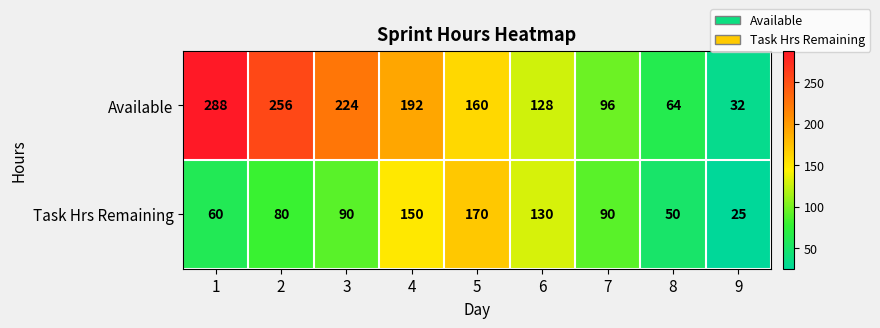

What is the difference between the highest and lowest values at 8?

14